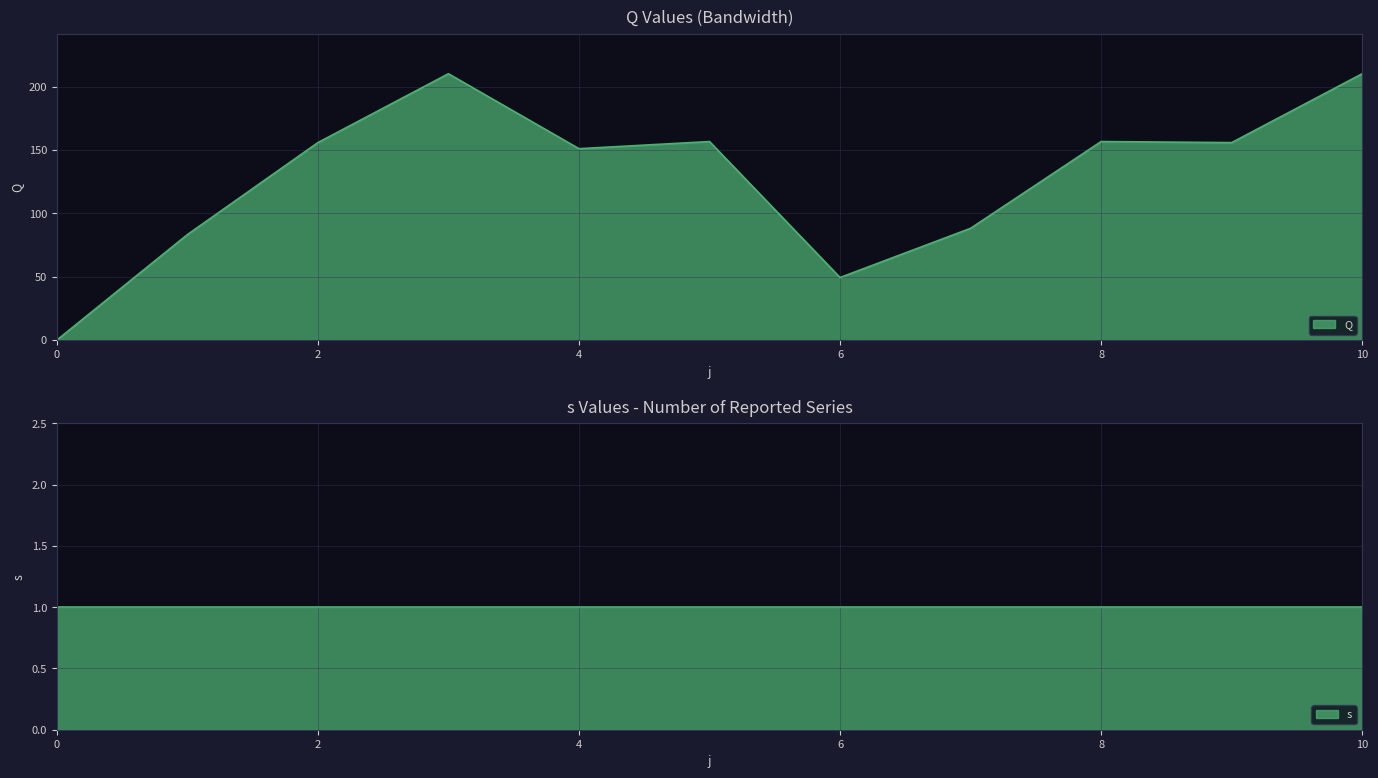

At which category does the data reach its first local peak?

3